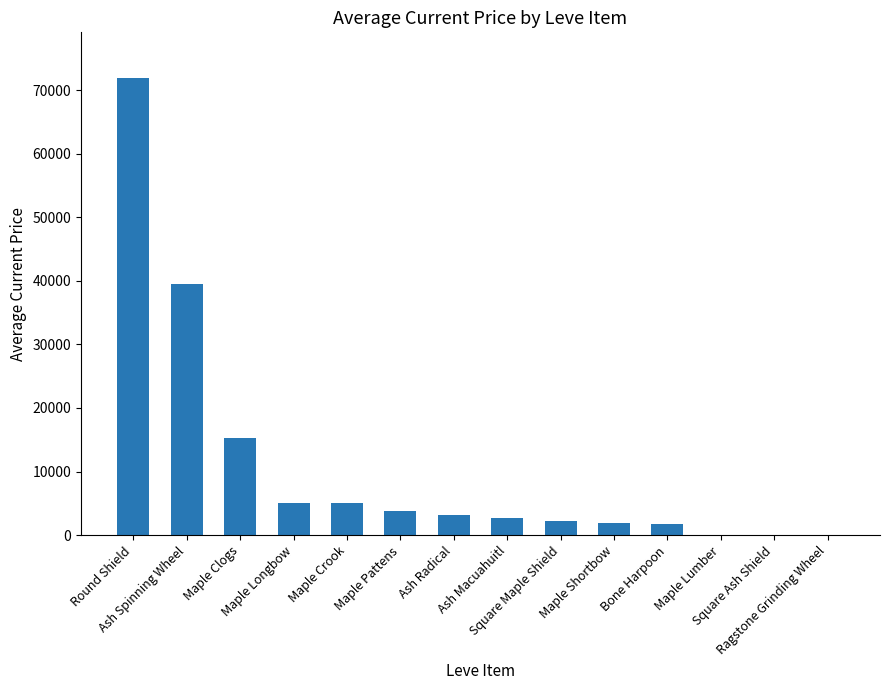

Which category has the highest value across all series?

Round Shield